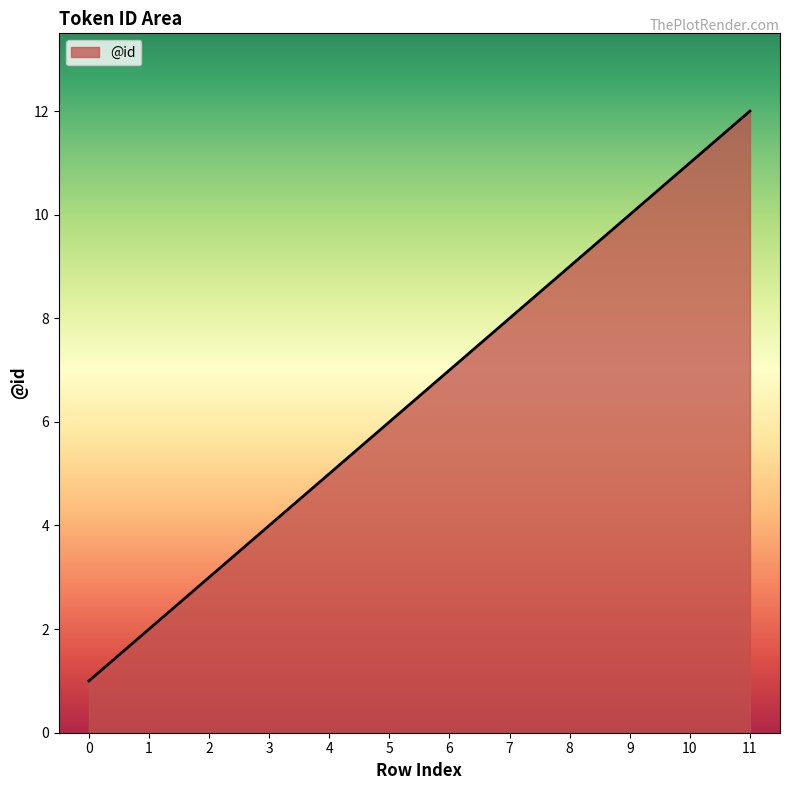

List the labels in order of value, largest first.

11, 10, 9, 8, 7, 6, 5, 4, 3, 2, 1, 0